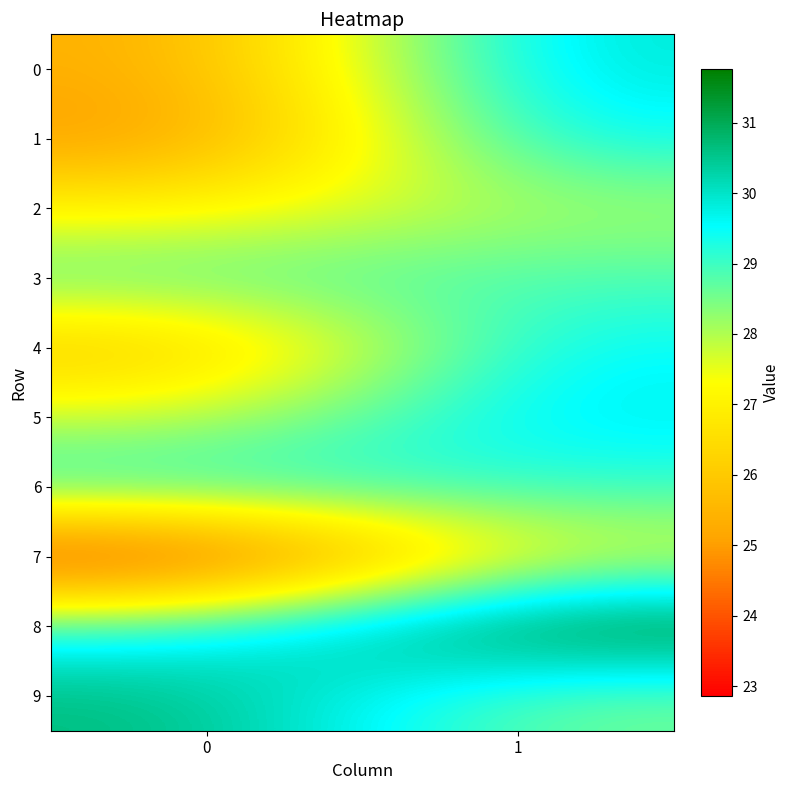

What is the total value across all series at 0?

271.7